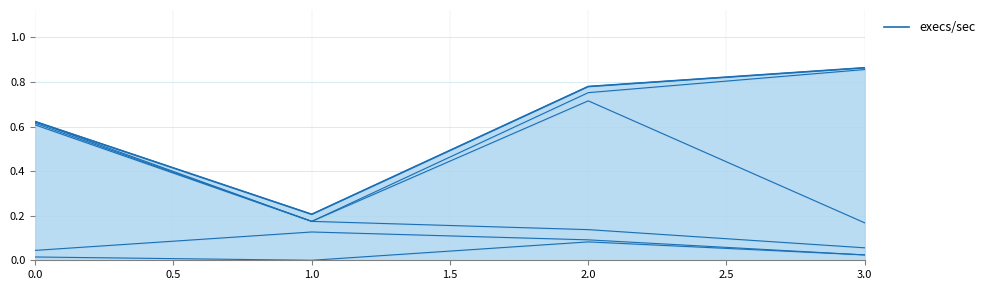

Count the number of categories in the chart.

4